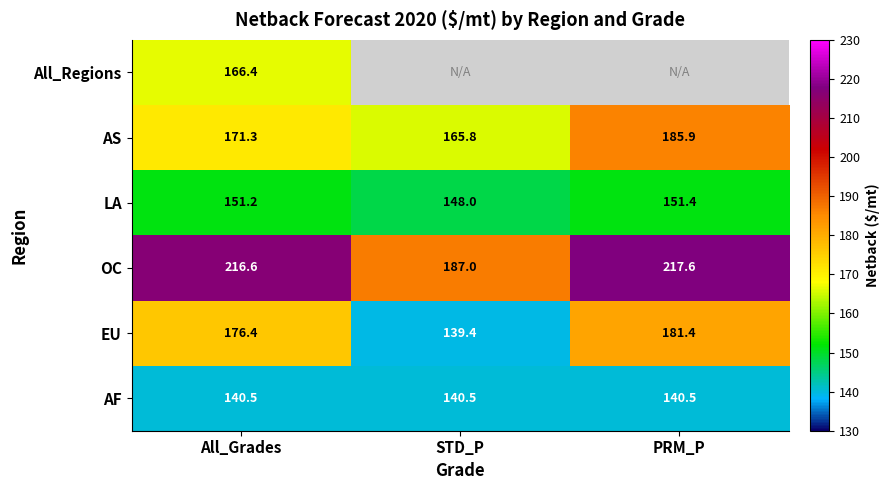

Is it true that OC equals 47.4 at All_Grades?

False